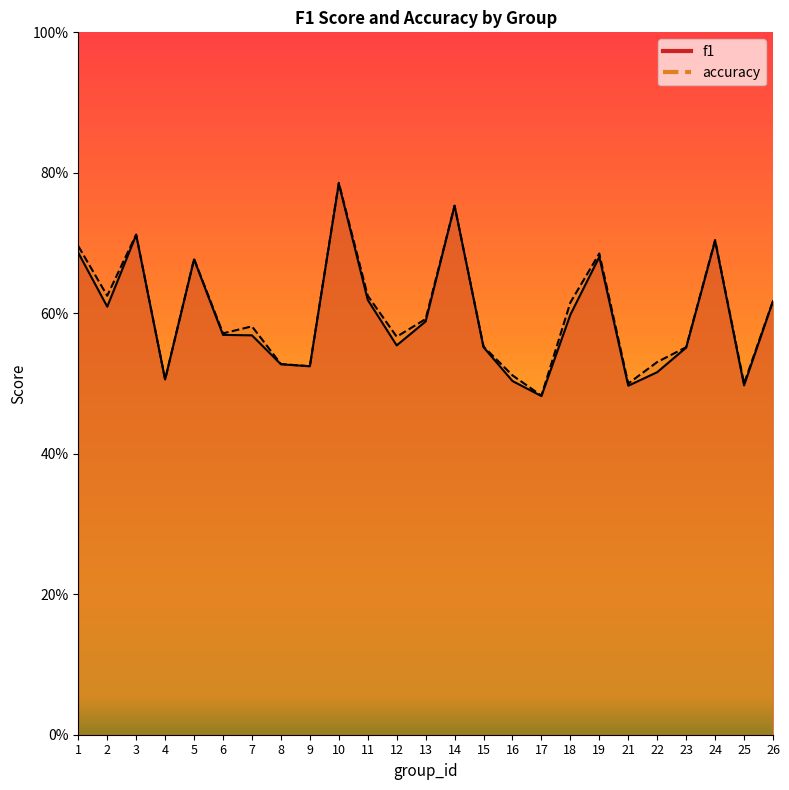

After their last crossing, which series has the higher values: f1 or accuracy?

accuracy